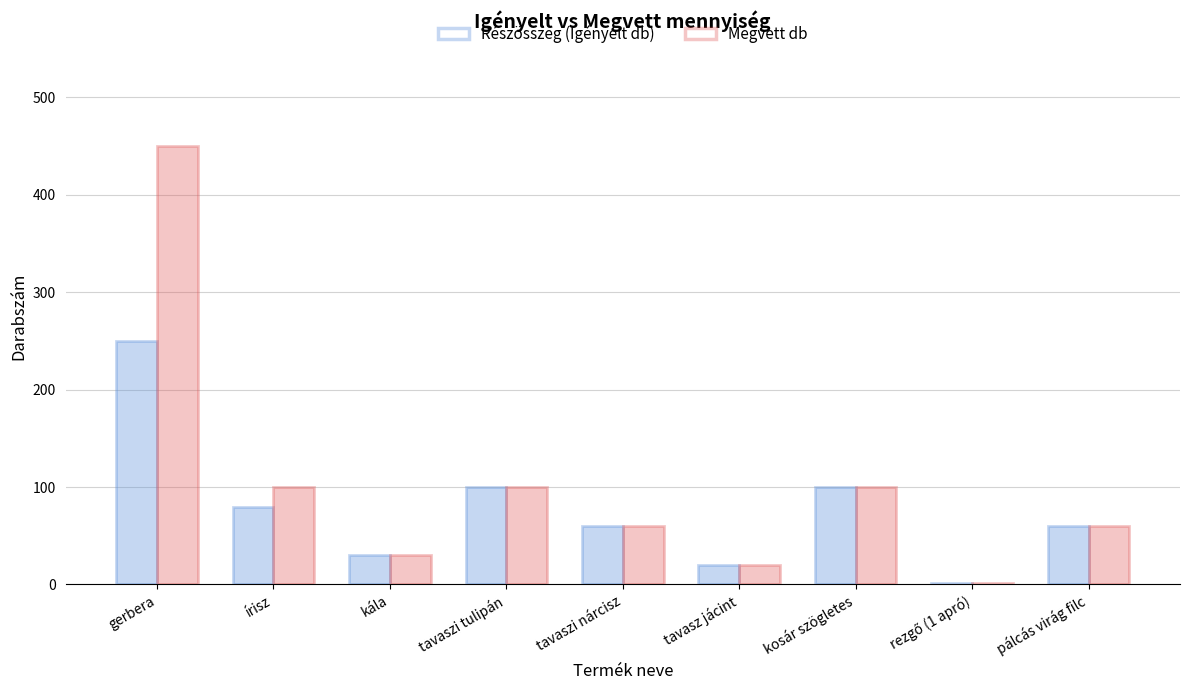

What is the approximate value of Megvett db at gerbera, to the nearest 50?

450